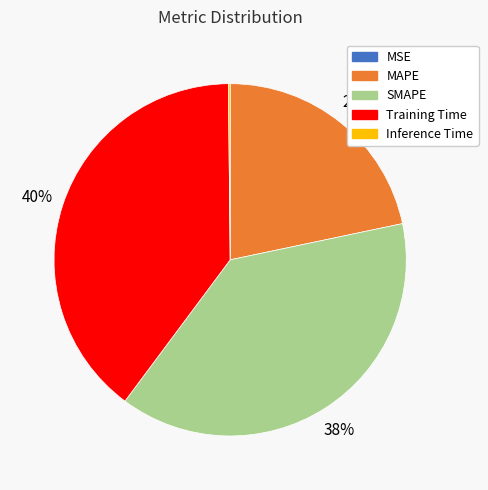

Which category has the biggest portion of the pie?

Training Time